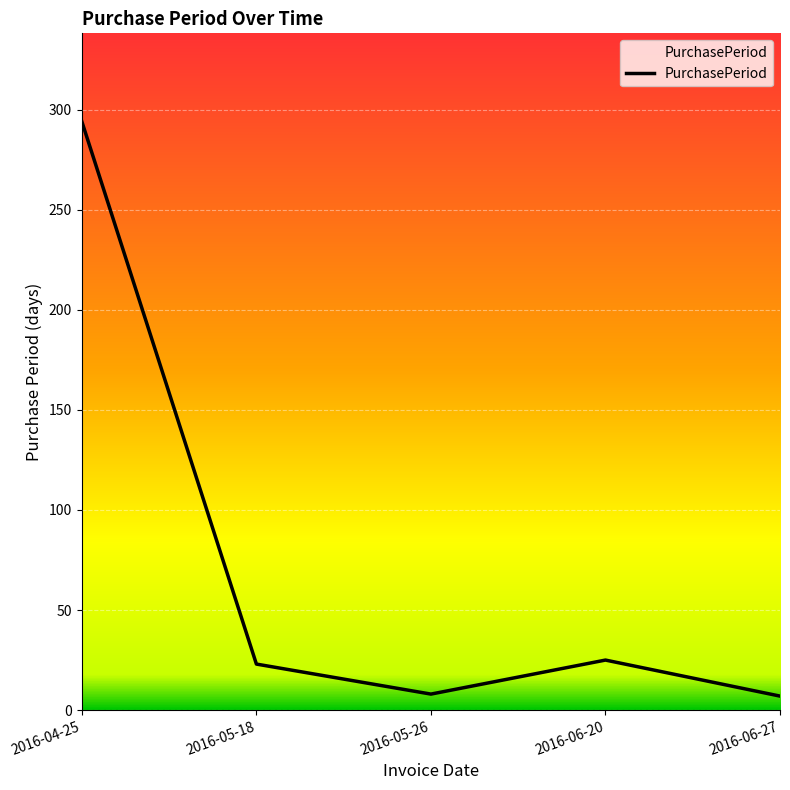

What is the ratio of the value at 2016-05-18 to the value at 2016-06-27?

3.3